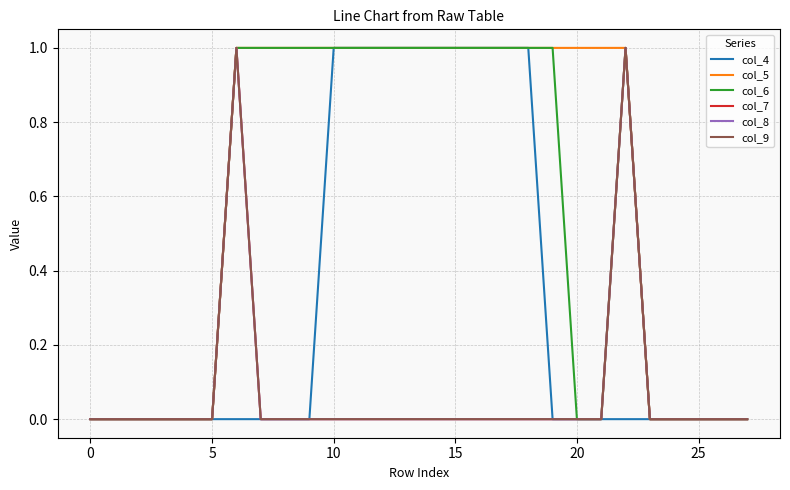

How many data points in col_8 are above 0?

2